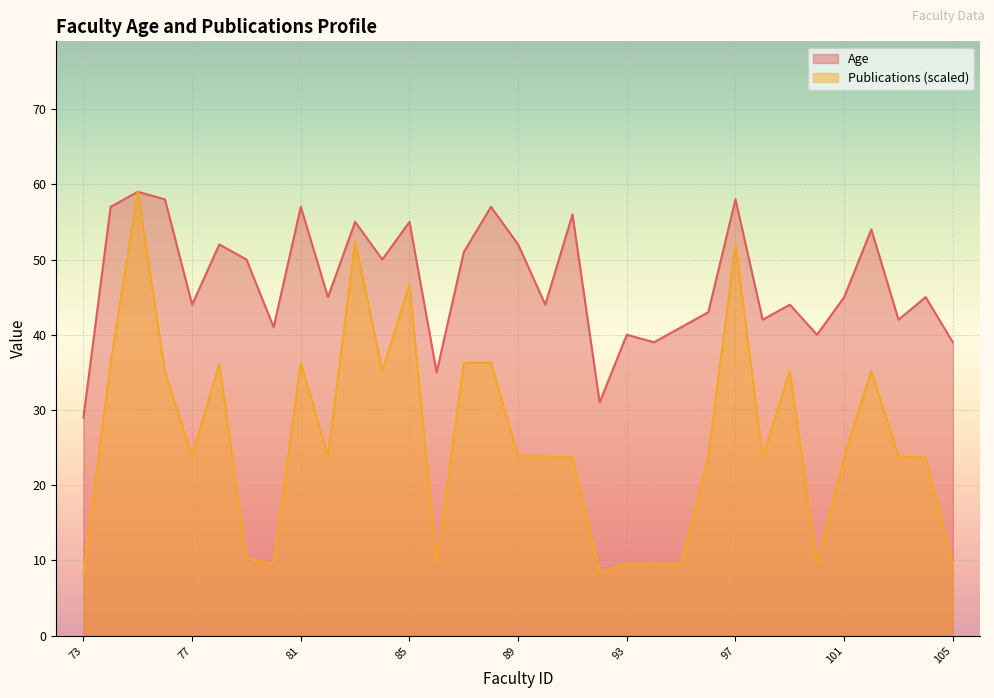

Which series changed the most between 96 and 98?

Age